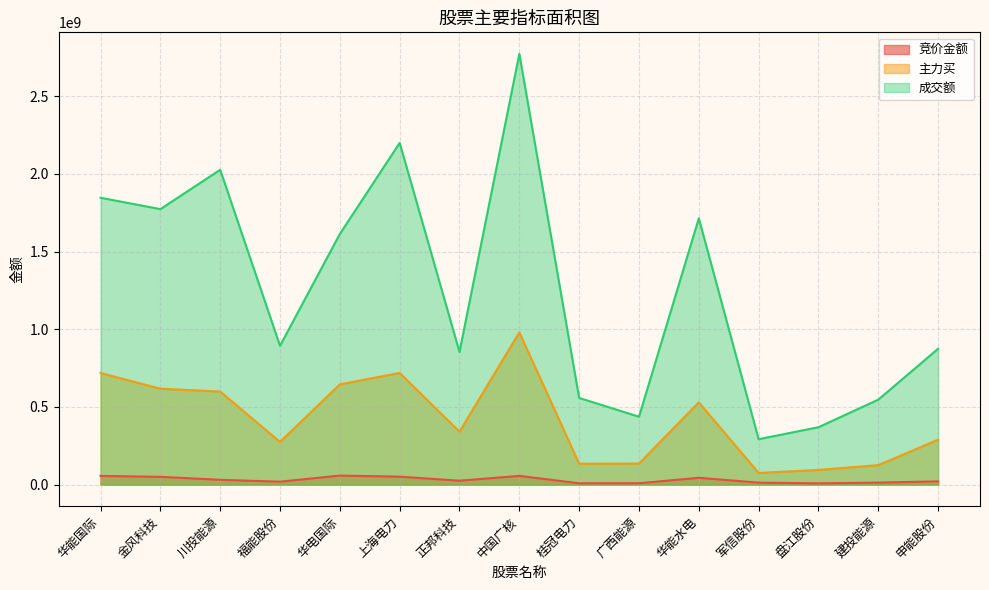

Reading left to right, transcribe all the data shown in this chart.

竞价金额: 56249115	50181267	31197547	19055515	58324001	51341587	25377553	56304972	8754046	9117228	44041250	13021400	8273707	13201800	21051426
主力买: 718814566	617471275	599205438	274870412	645440875	718948291	340714172	980228107	134718449	135708719	529541912	75305212	94731138	125477636	289438708
成交额: 1846736199	1773543770	2026744890	893833237	1613822207	2199899926	854372260	2772897020	558156605	437155780	1714548879	292477365	369707235	547189855	874788922